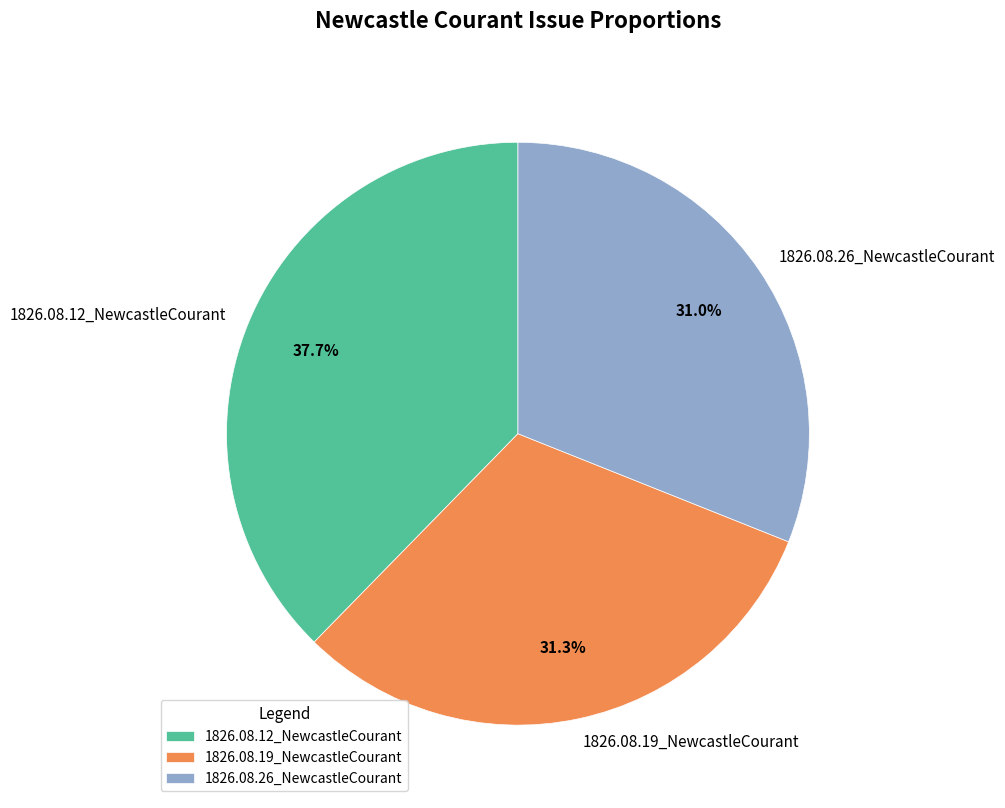

Is 1826.08.19_NewcastleCourant the majority of the pie?

No